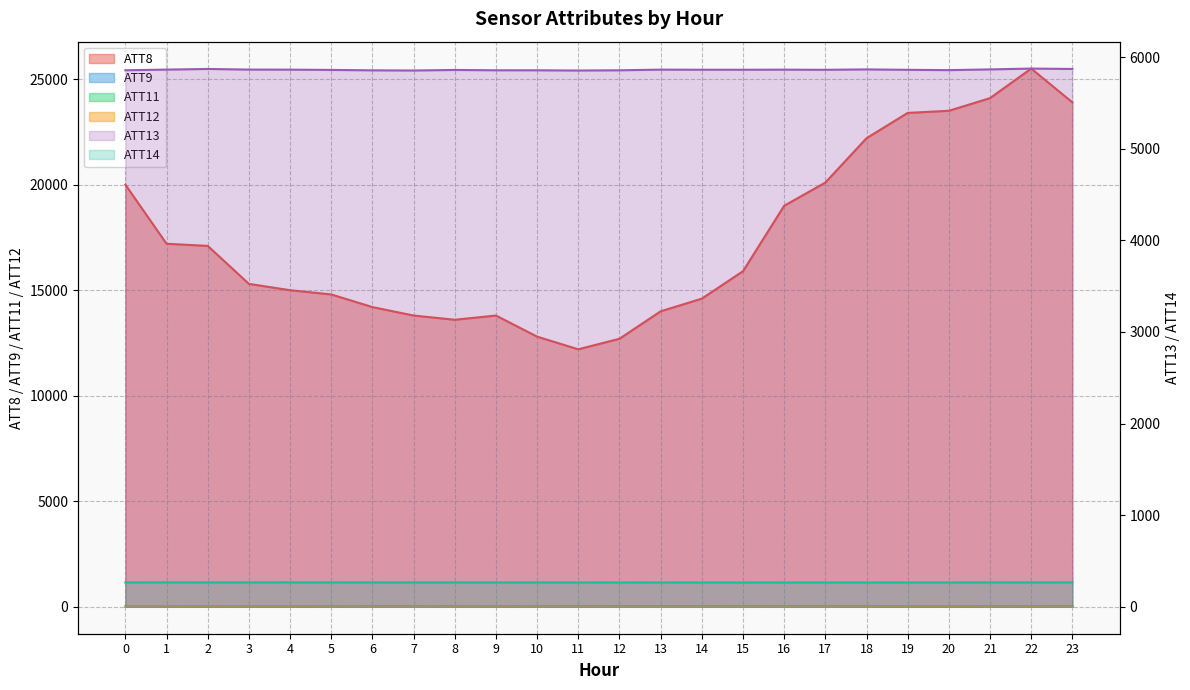

True or false: ATT14 has more than 1 points higher than both neighbors.

True